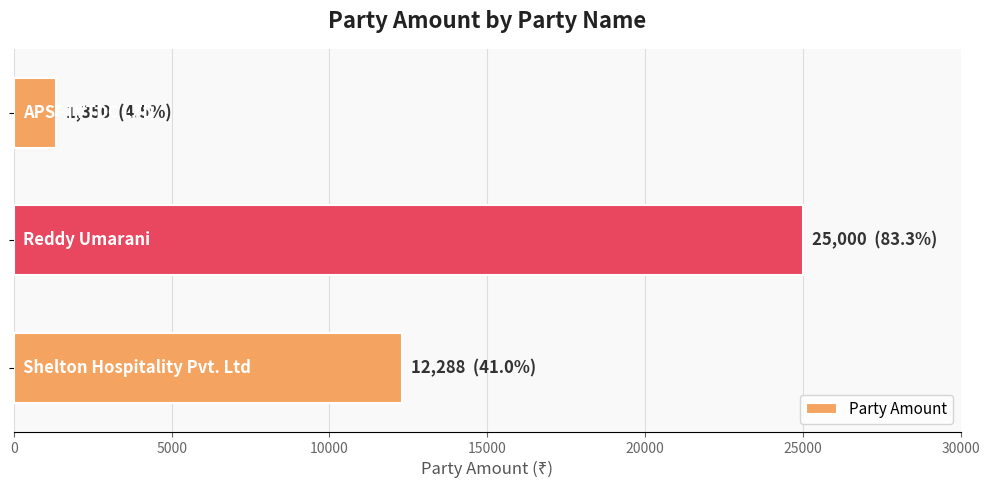

What is the sum of all values?

38638